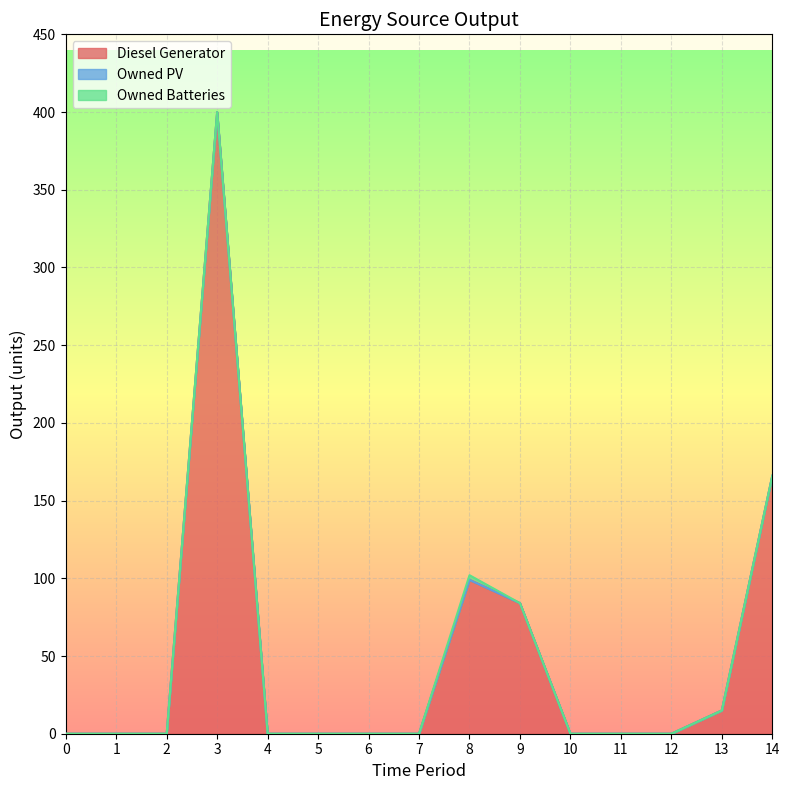

What is the difference between the second highest and minimum values in the Diesel Generator series?

166